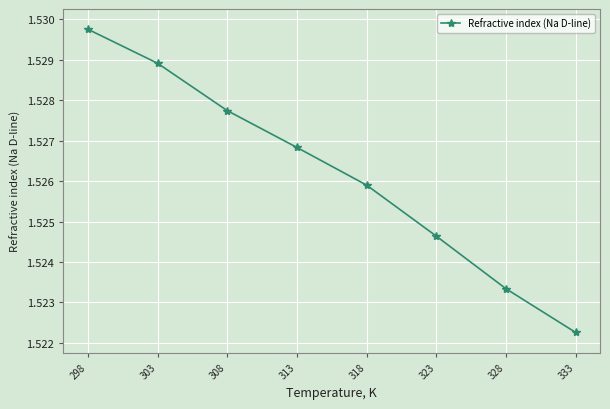

Where is the data nearest to the value 1?

333